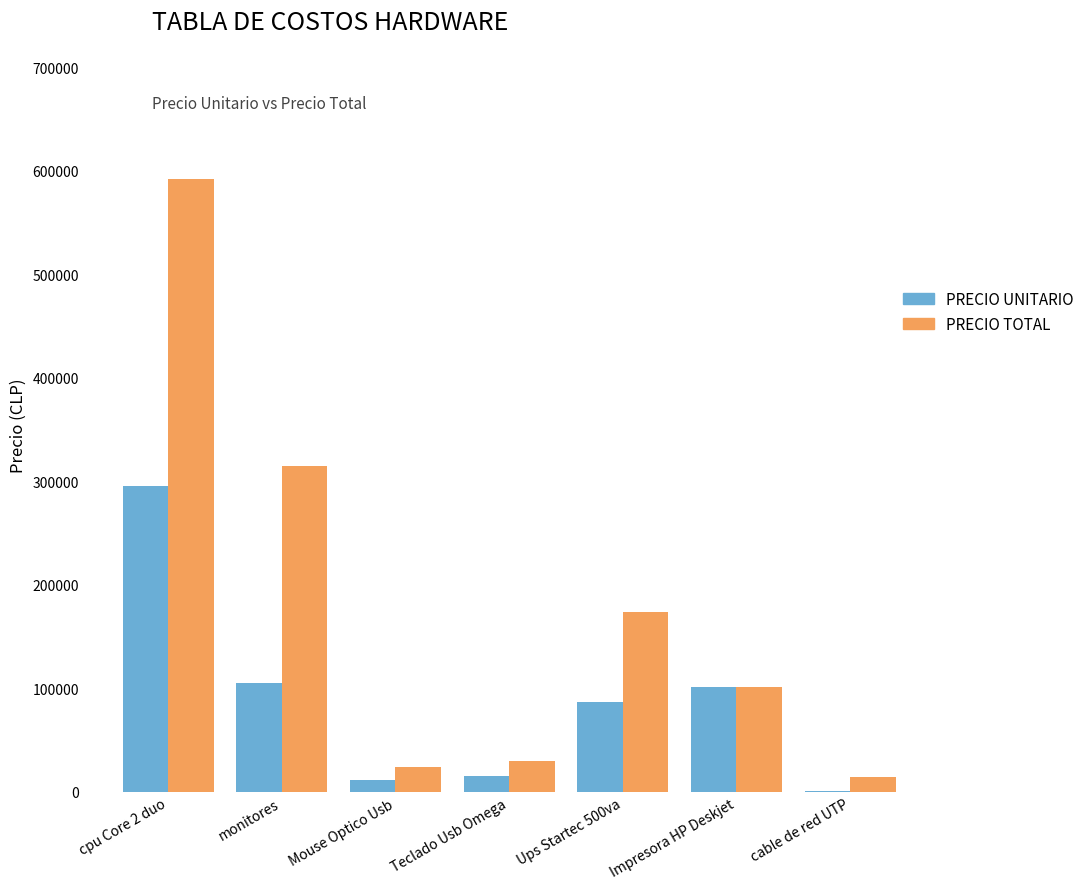

What is the sum of all PRECIO TOTAL values?

1249380